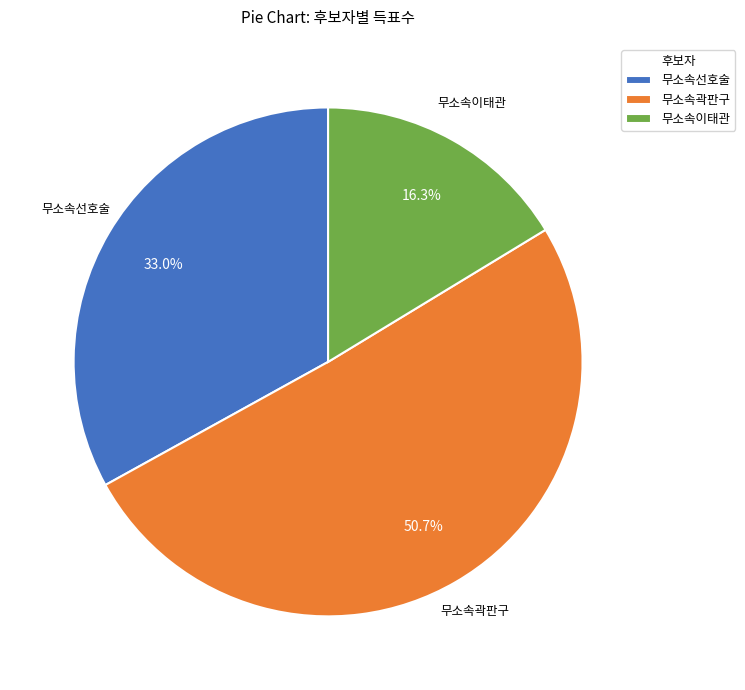

The 무소속선호술 slice represents 33% of the pie. True or false?

True